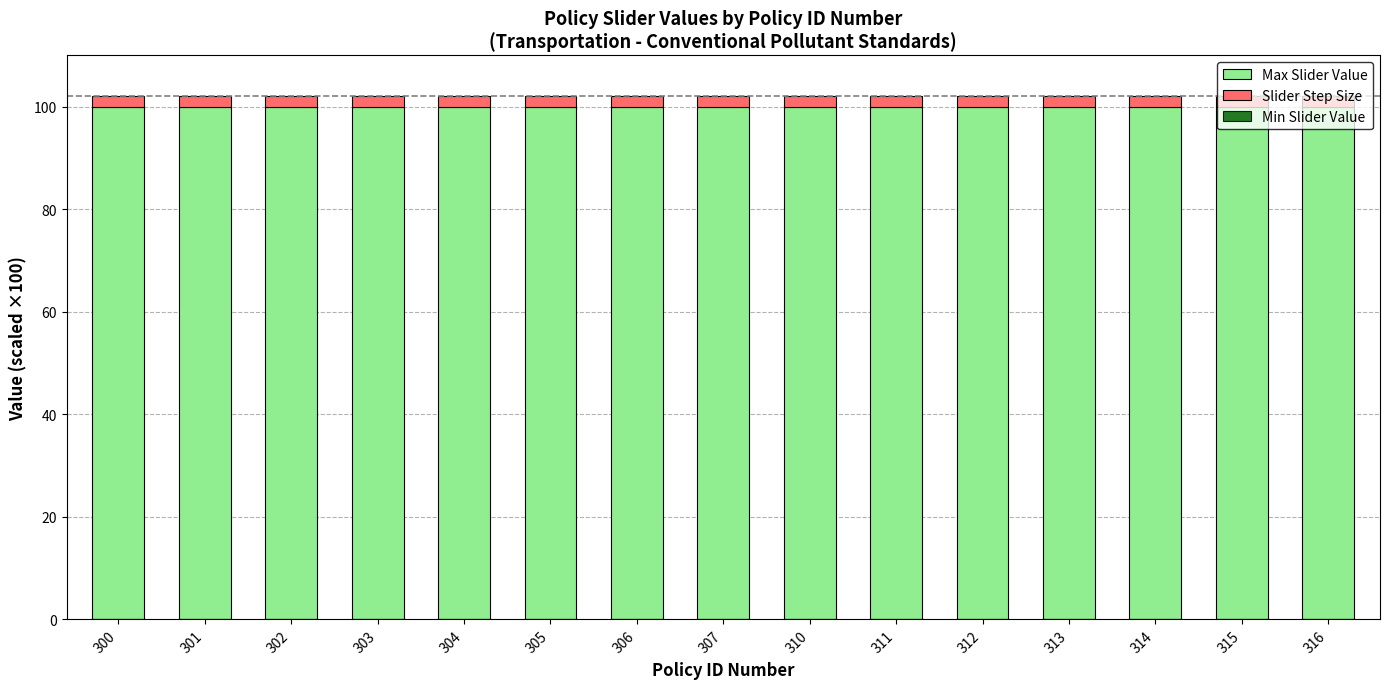

True or false: Slider Step Size has a value of 2.9 at 304.

False